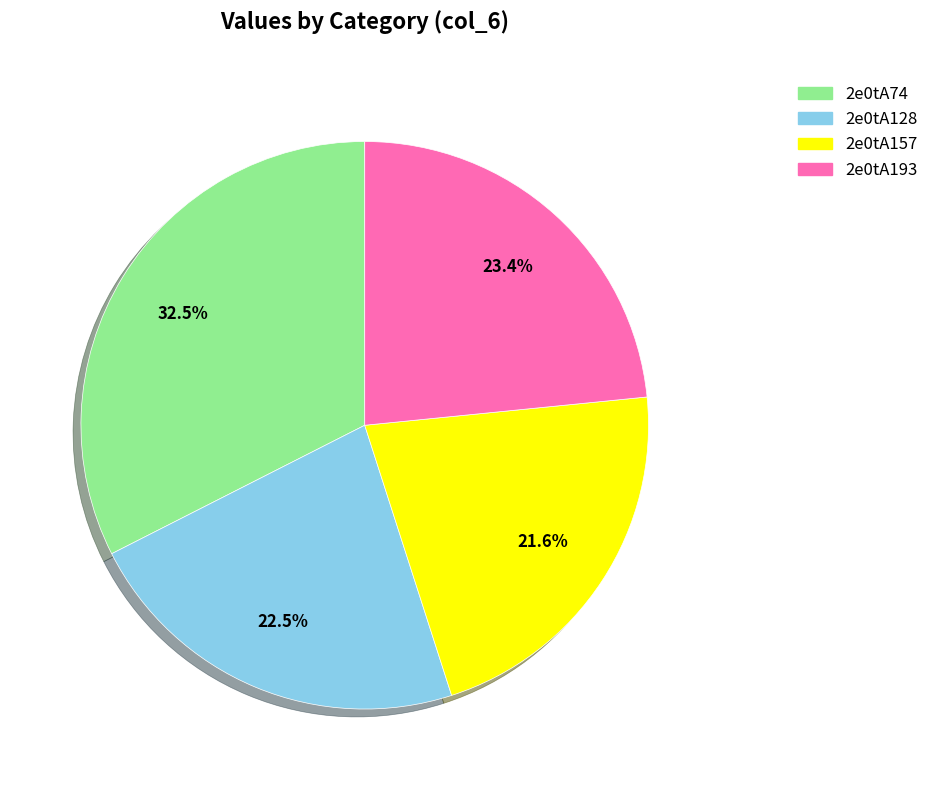

Does 2e0tA193 account for over 50% of the chart?

No